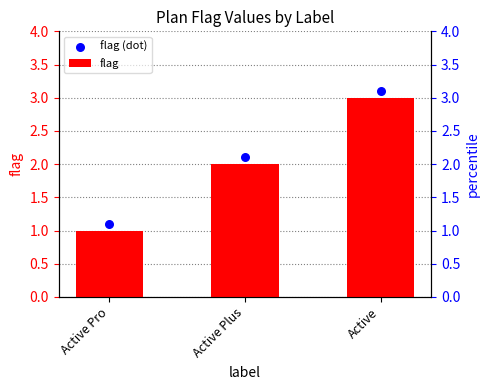

Which series contains the highest Y value?

flag (dot)